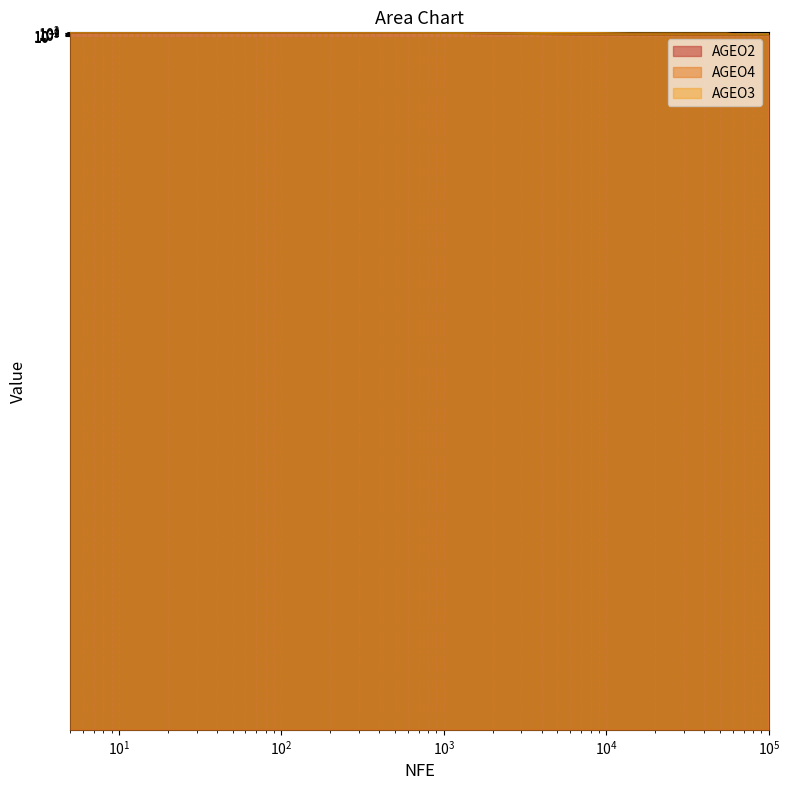

At which label is AGEO4 closest to 135?

$\mathdefault{10^{2}}$